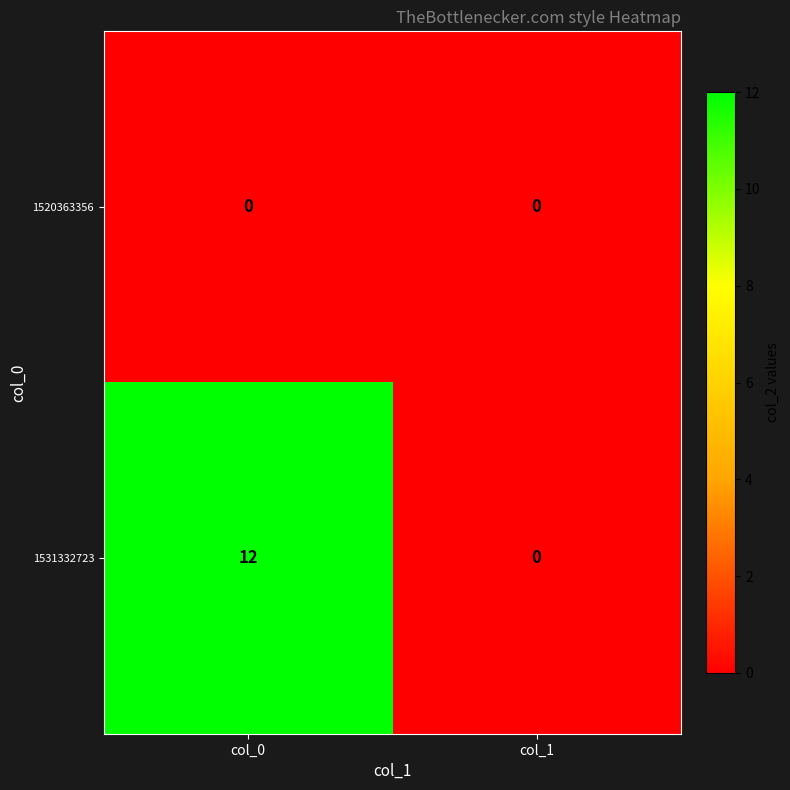

At how many categories does at least one series exceed 8?

1